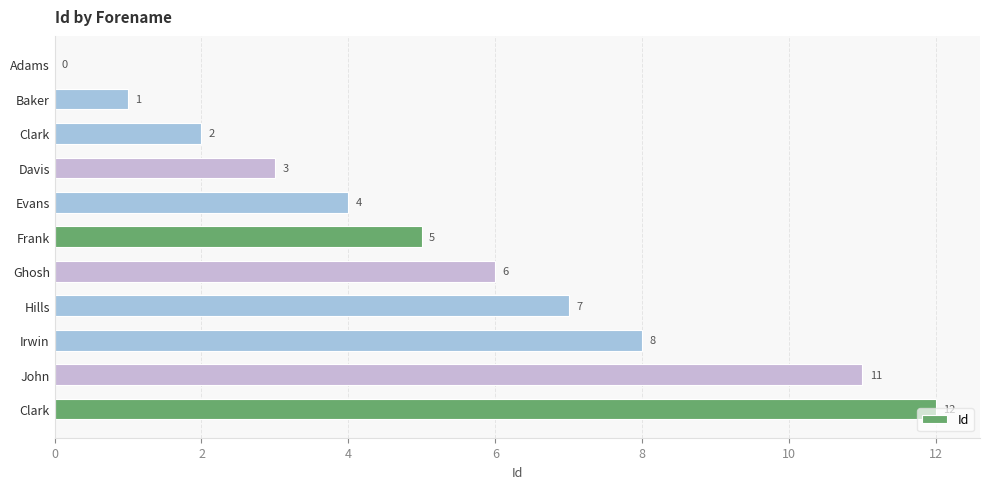

Are the bars horizontal?

Yes